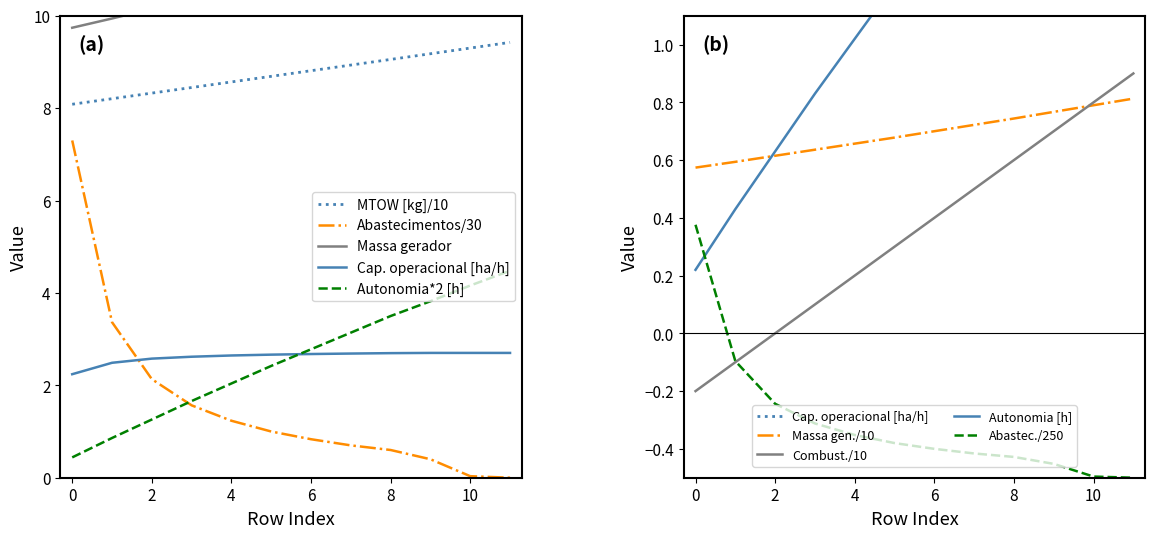

Is this an area chart (filled region under the line)?

No